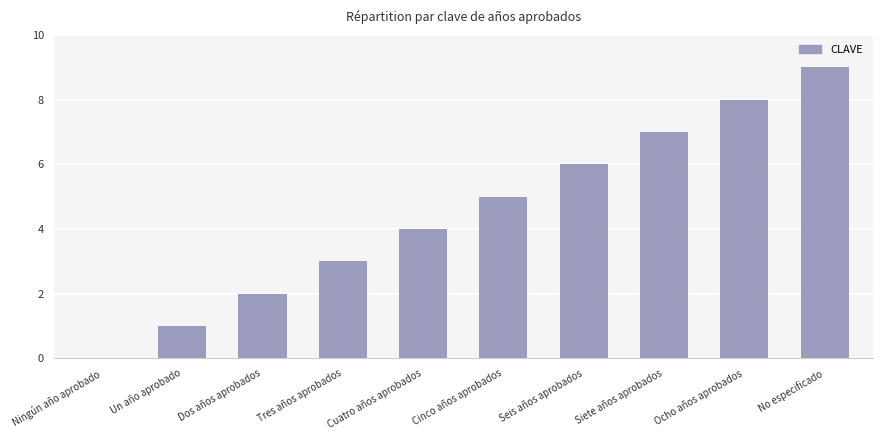

What is the change in value from Dos años aprobados to Siete años aprobados?

+5